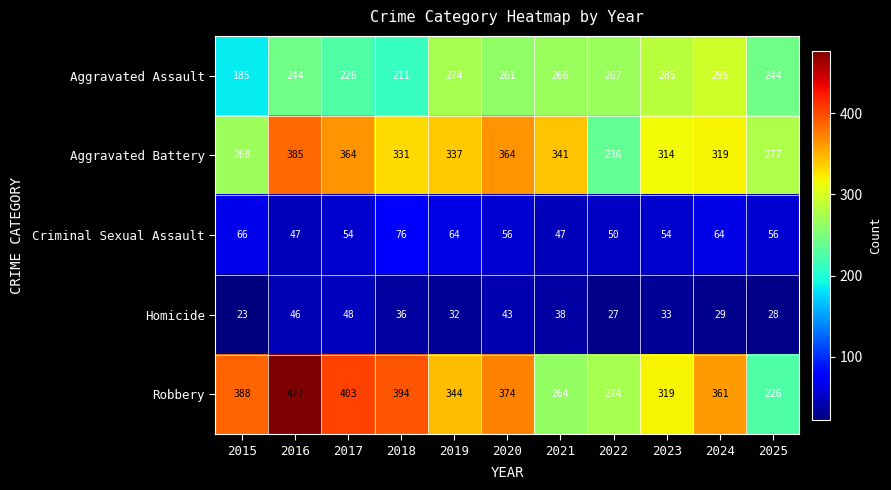

How many values in the Criminal Sexual Assault series are below 56?

5